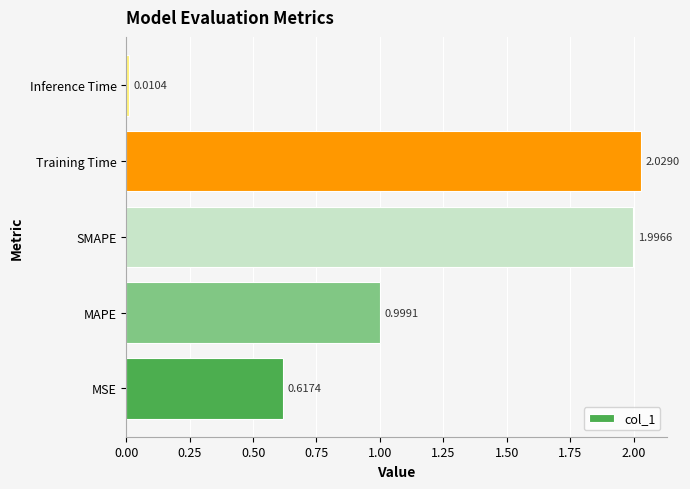

Rank the categories by value from highest to lowest.

Training Time, SMAPE, MAPE, MSE, Inference Time